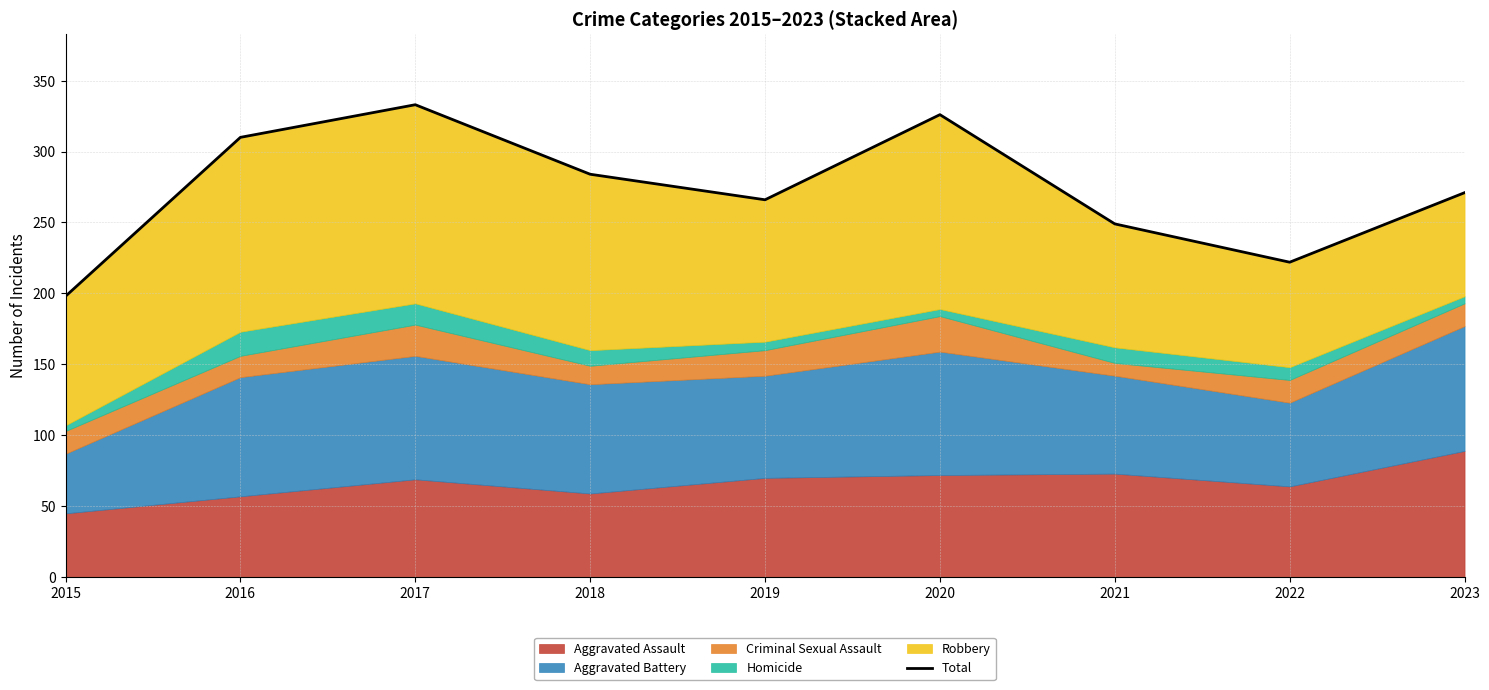

What is the sum of all values?

2459